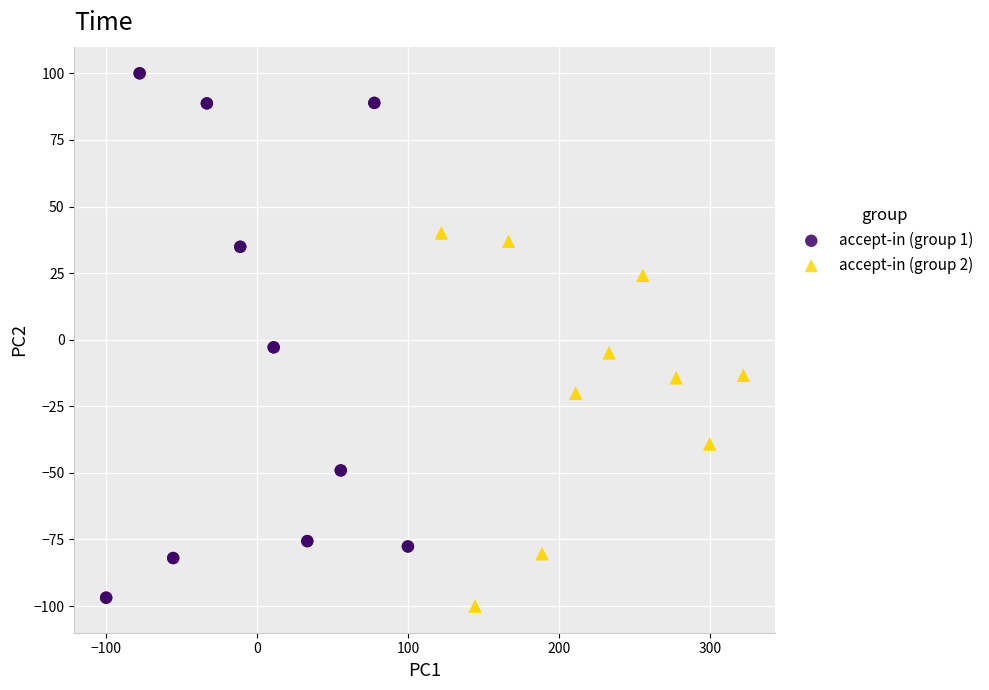

Which series contains the highest Y value?

accept-in (group 1)